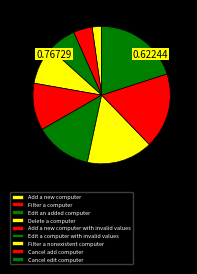

Is it true that Edit an added computer is 7% of the pie?

True